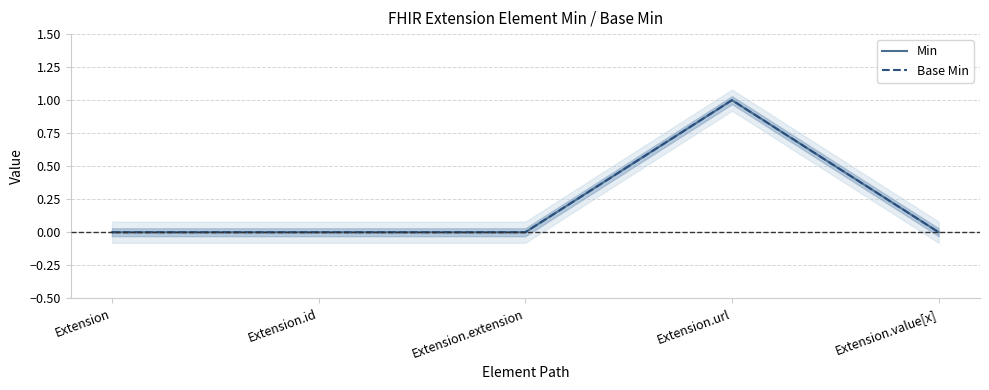

What is the sum of all Base Min values?

1